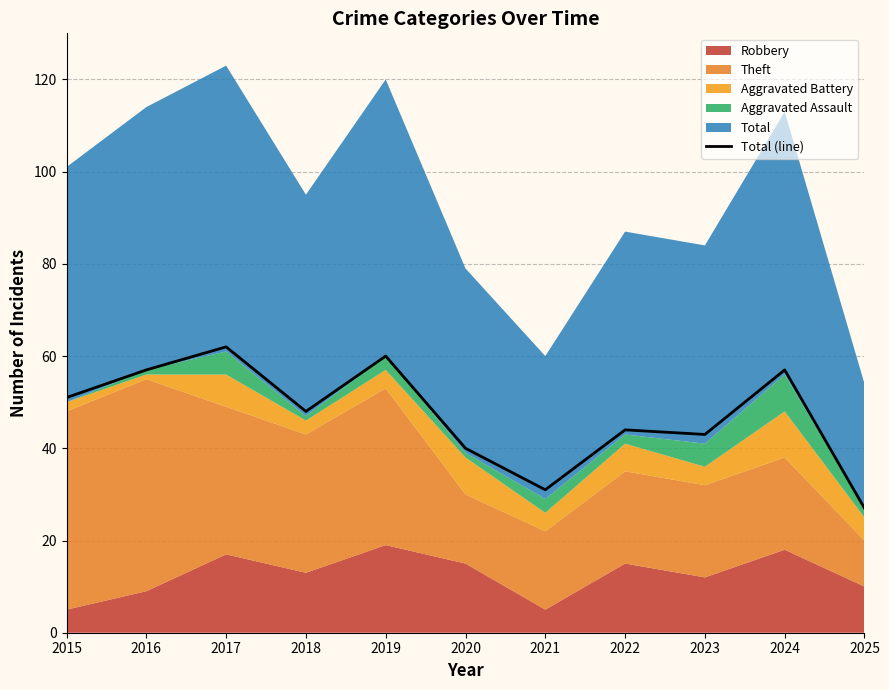

The value at 2022 is 76. True or false?

False